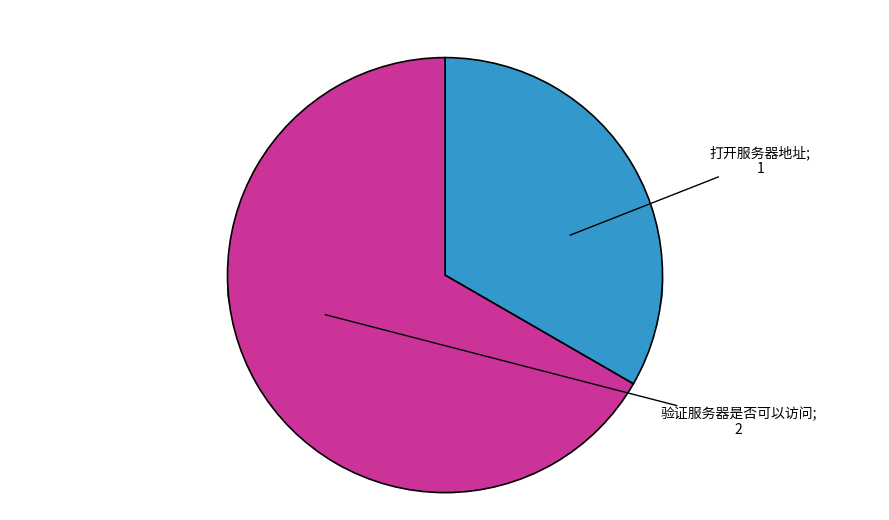

To the nearest percent, what is the average slice percentage?

50%